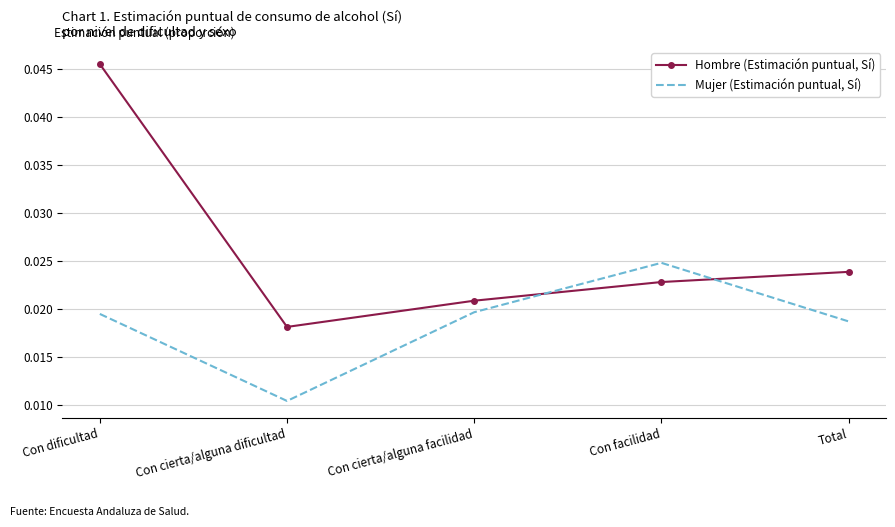

At which category does Mujer (Estimación puntual, Sí) reach its first local peak?

Con facilidad